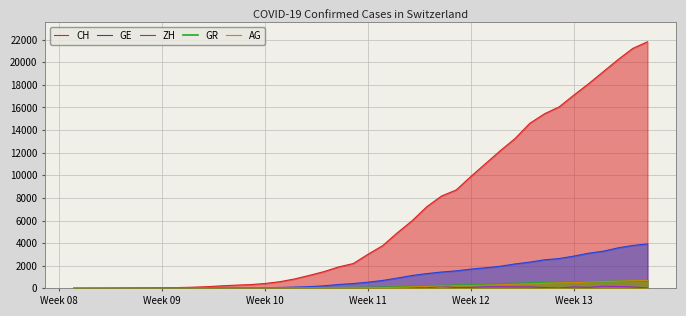

True or false: GE has more than 1 interior local peaks.

False